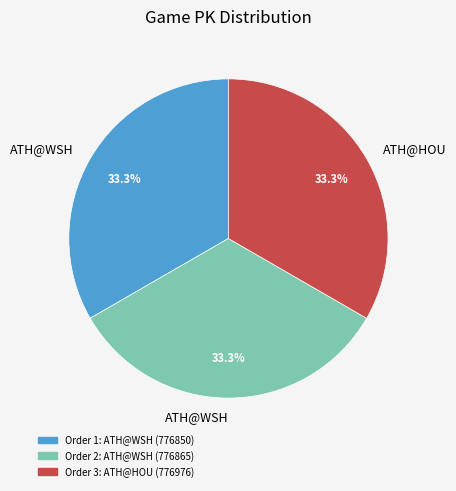

Is there a majority slice in this chart?

No